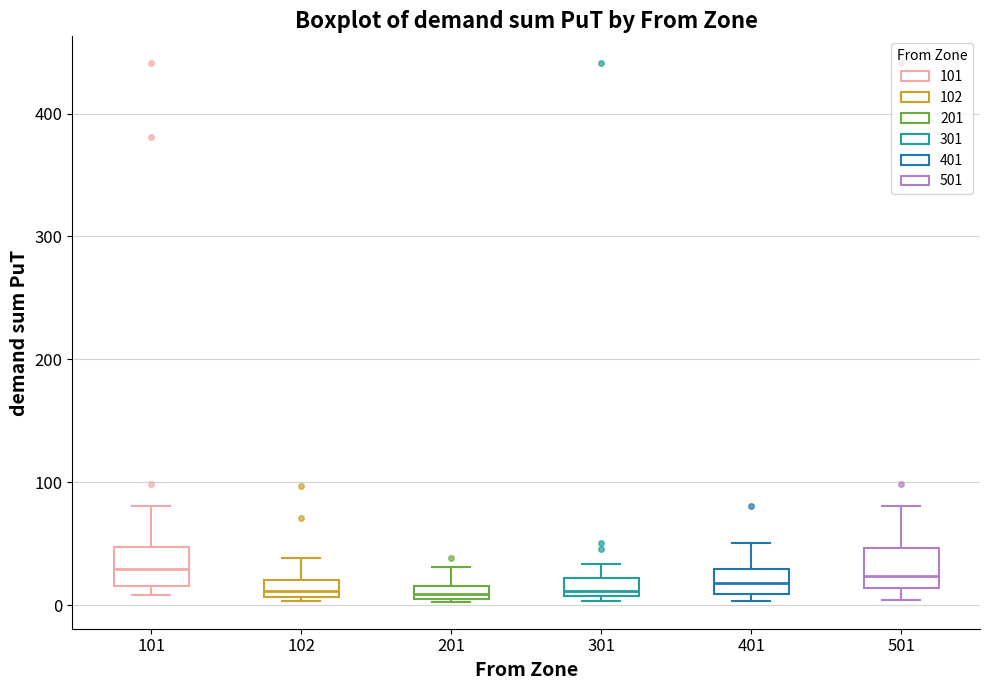

Where is the upper edge of the box at x = 201 on the y-axis? The values are not printed on the chart, so give them approximately, as read against the axis.

20